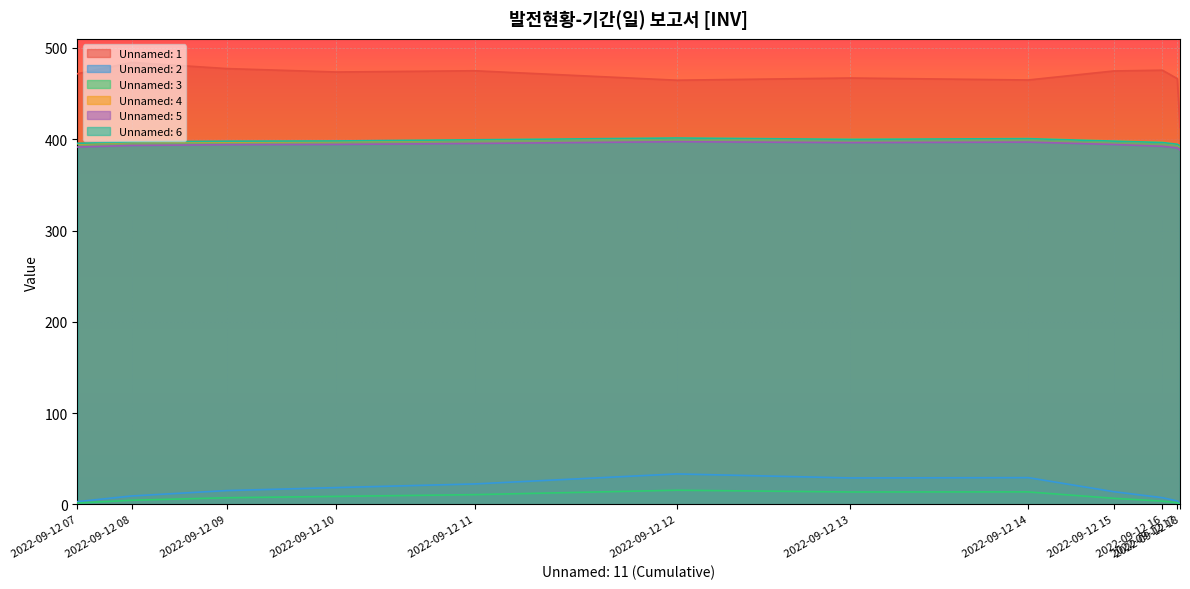

Reading left to right, transcribe all the data shown in this chart.

Unnamed: 1: 471.8	484.2	477.4	473.7	475.0	464.7	467.1	464.9	474.8	475.7	466.4	413.1
Unnamed: 2: 3.0	9.2	15.1	18.4	22.4	33.4	29.0	29.3	13.9	7.3	3.7	0.2
Unnamed: 3: 1.5	4.5	7.2	8.7	10.7	15.5	13.6	13.7	6.7	3.5	1.8	0.1
Unnamed: 4: 395.0	396.8	397.2	397.7	399.3	401.3	400.1	400.8	398.1	396.6	394.3	392.1
Unnamed: 5: 391.5	393.2	394.1	394.3	395.4	397.3	396.3	396.9	394.3	392.3	390.5	388.2
Unnamed: 6: 395.6	397.1	397.9	398.1	399.4	401.4	399.9	400.7	397.9	396.4	394.5	392.6